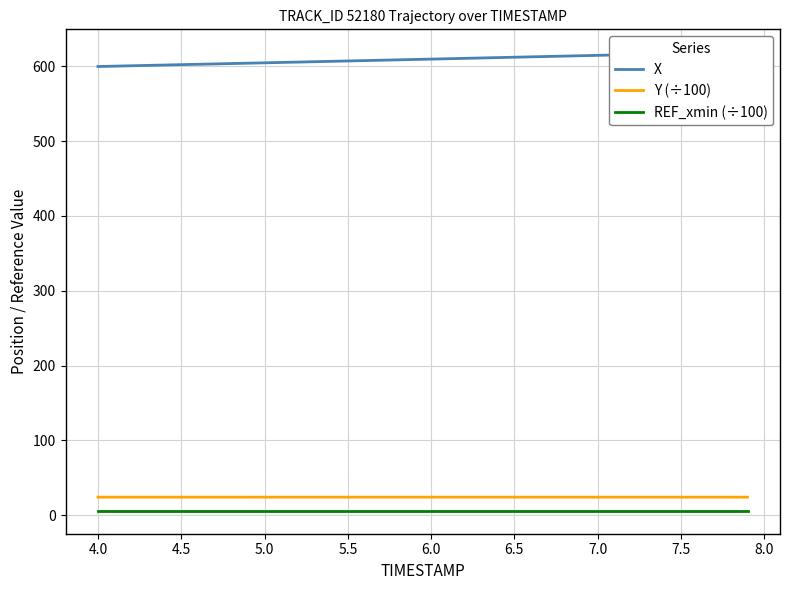

How many data points in X are less than 609?

19